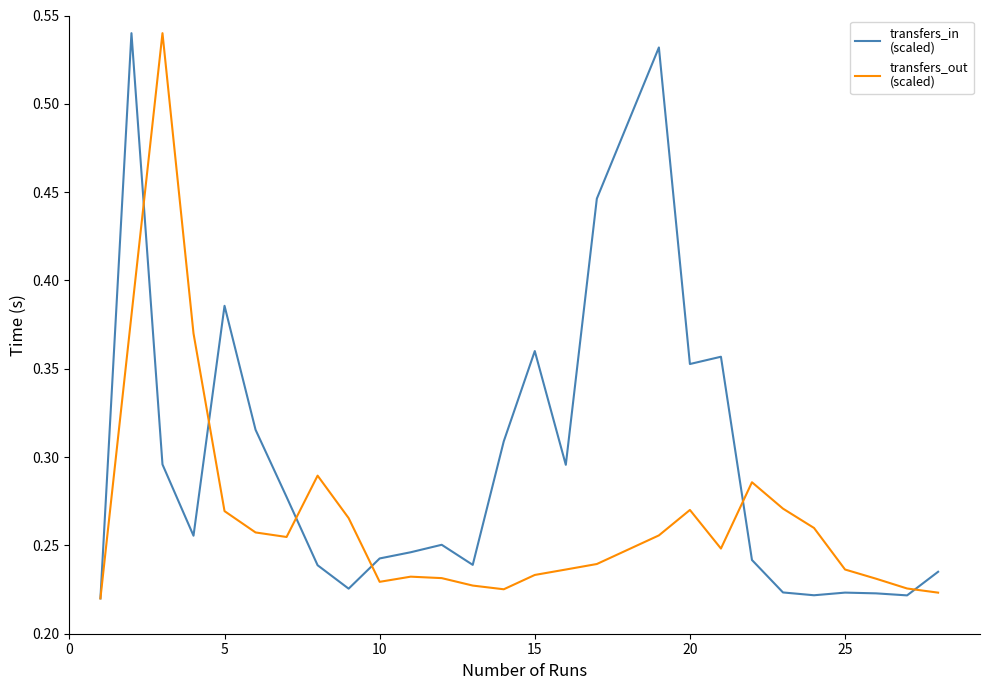

Which series has the largest total across all categories?

transfers_in
(scaled)